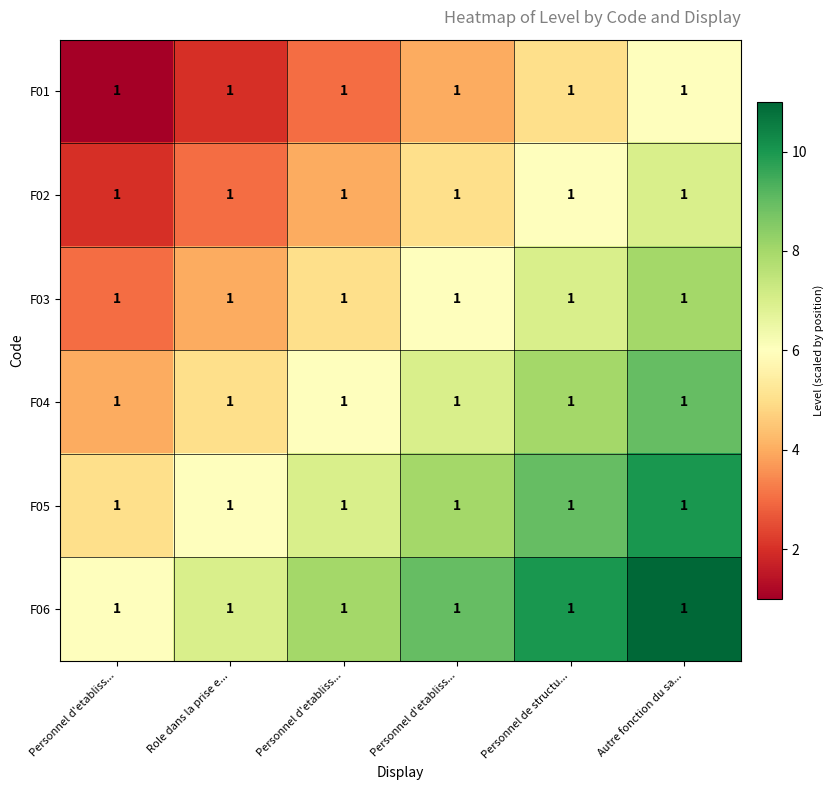

Which series changed the most between Personnel d'etabliss... and Autre fonction du sa...?

F01